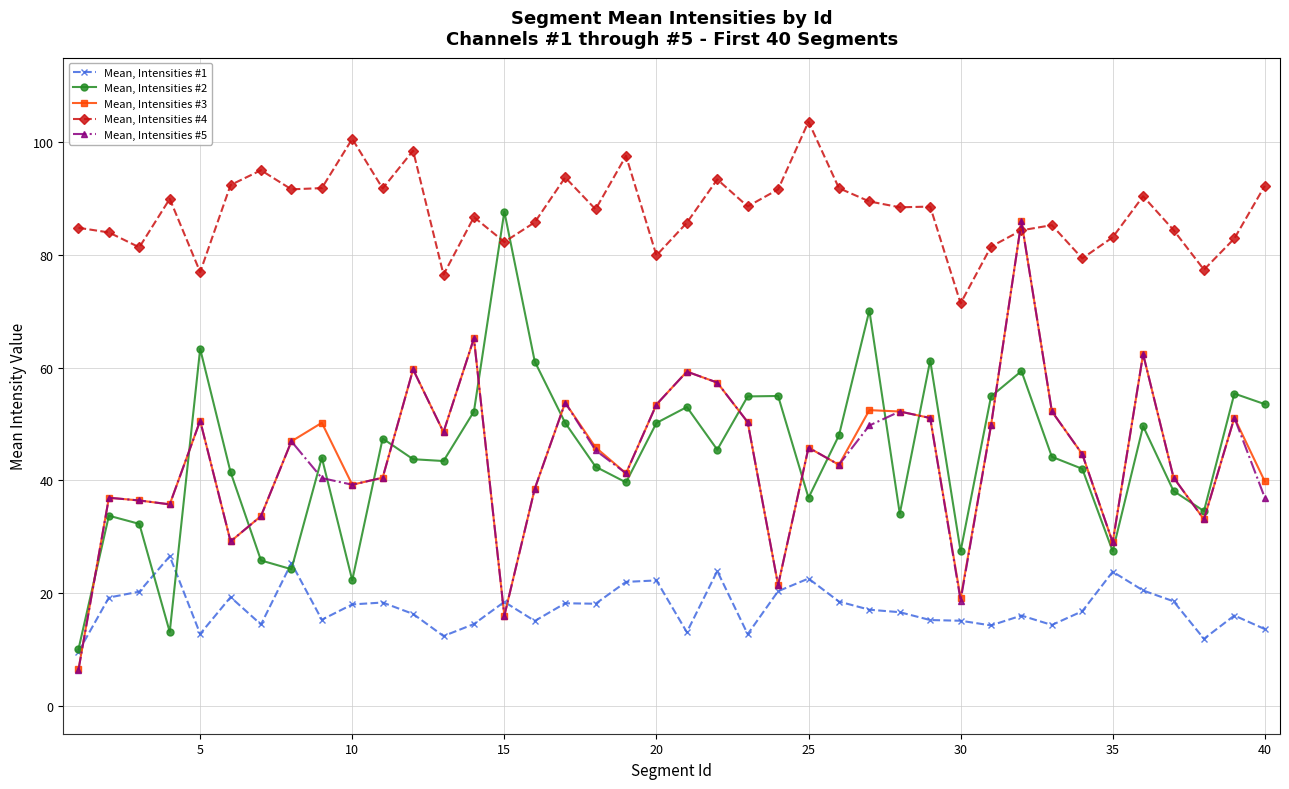

Which series has the largest total across all categories?

Mean, Intensities #4